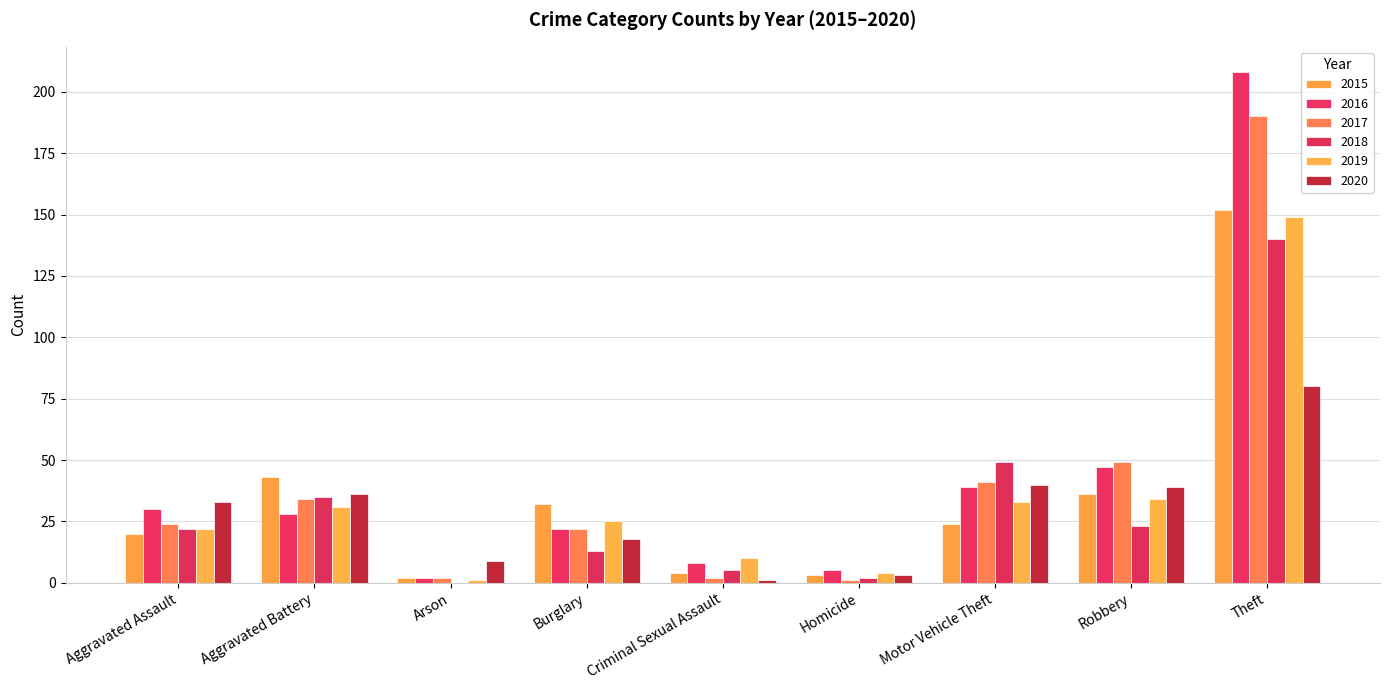

Are the bars horizontal?

No